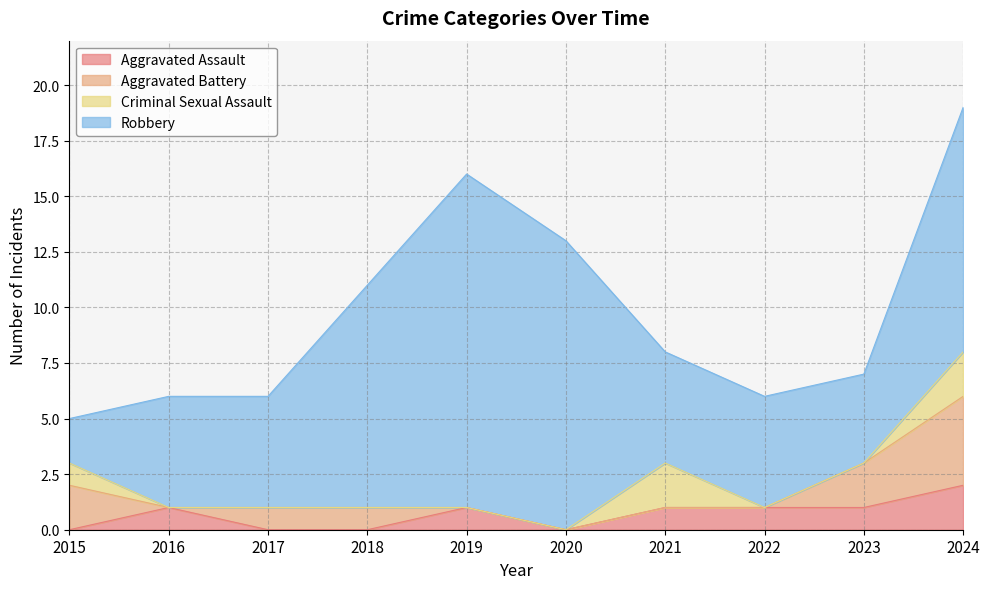

At which label does Aggravated Assault reach its peak?

2024